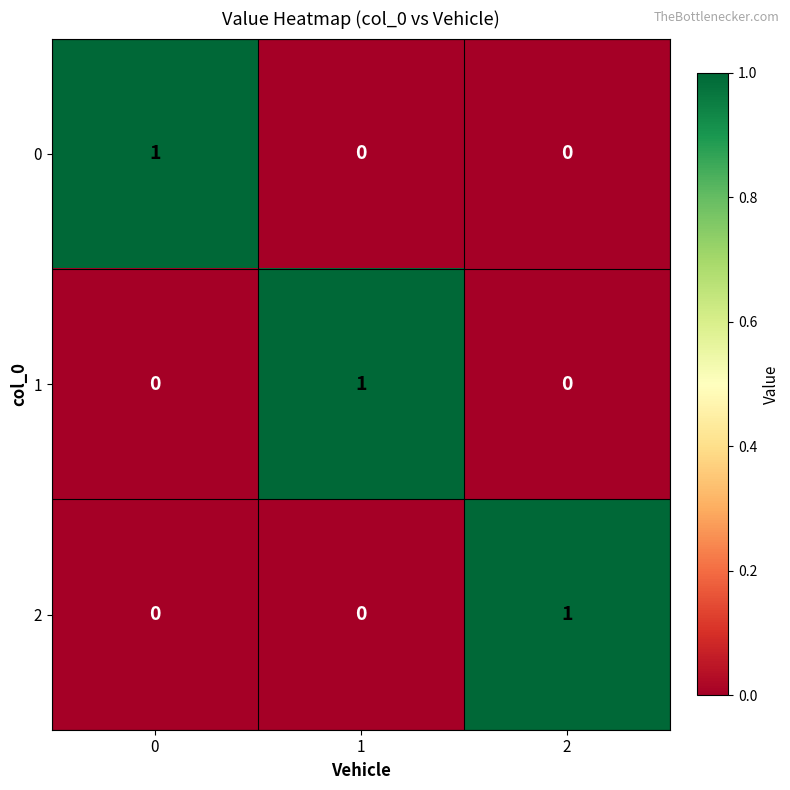

The 0 series shows 1 at 0. True or false?

True